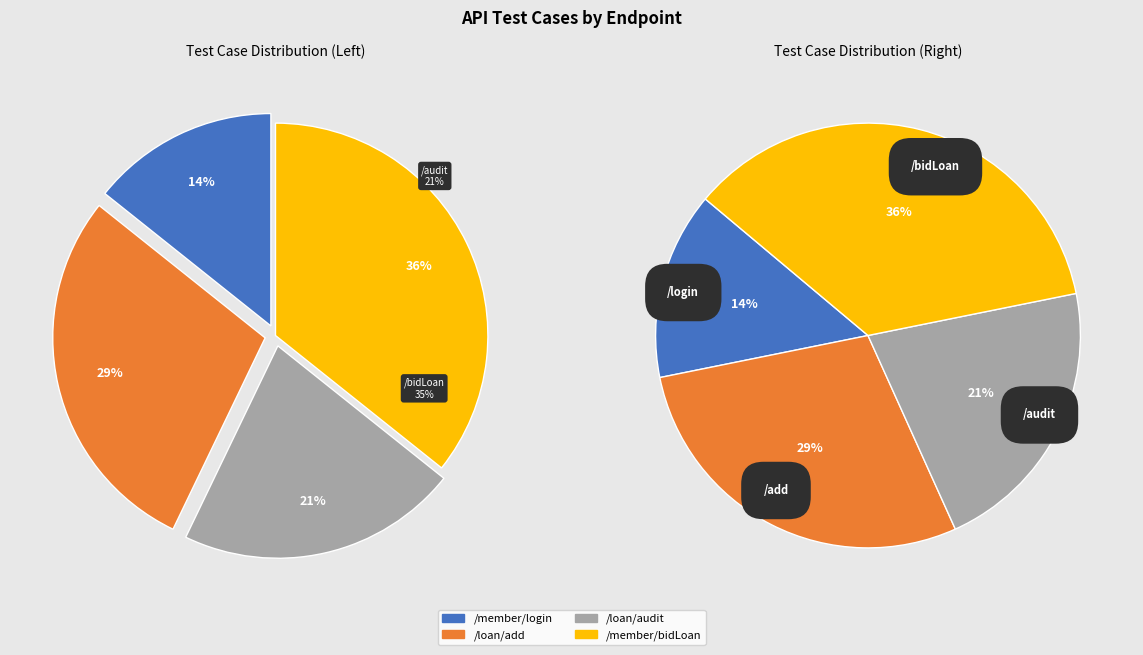

Is the sum of /member/bidLoan and /loan/audit greater than half?

Yes